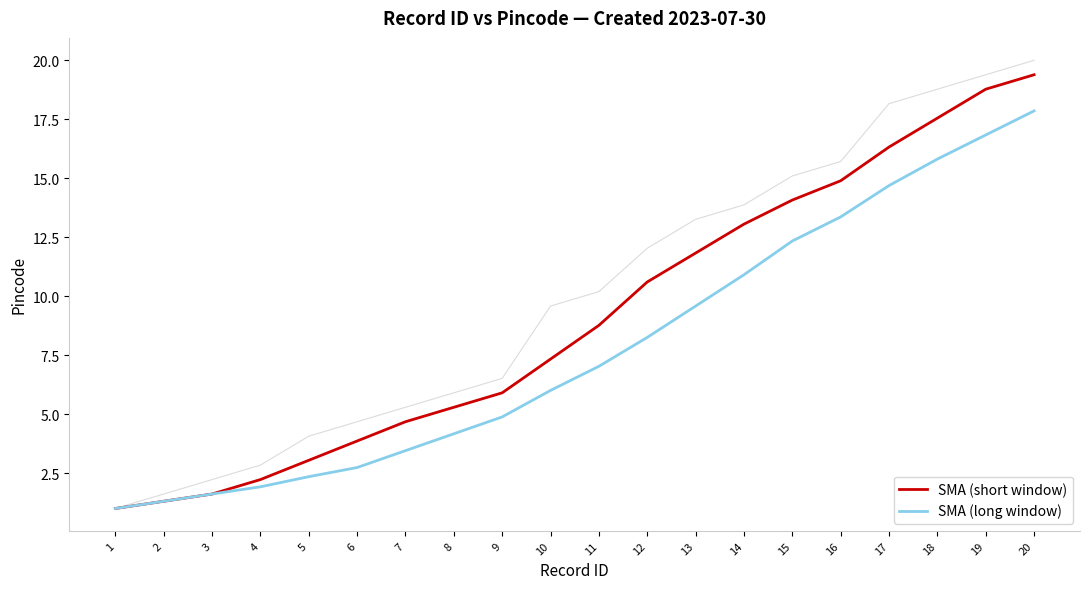

What is the spread (max minus min) of values at 13?

2.2